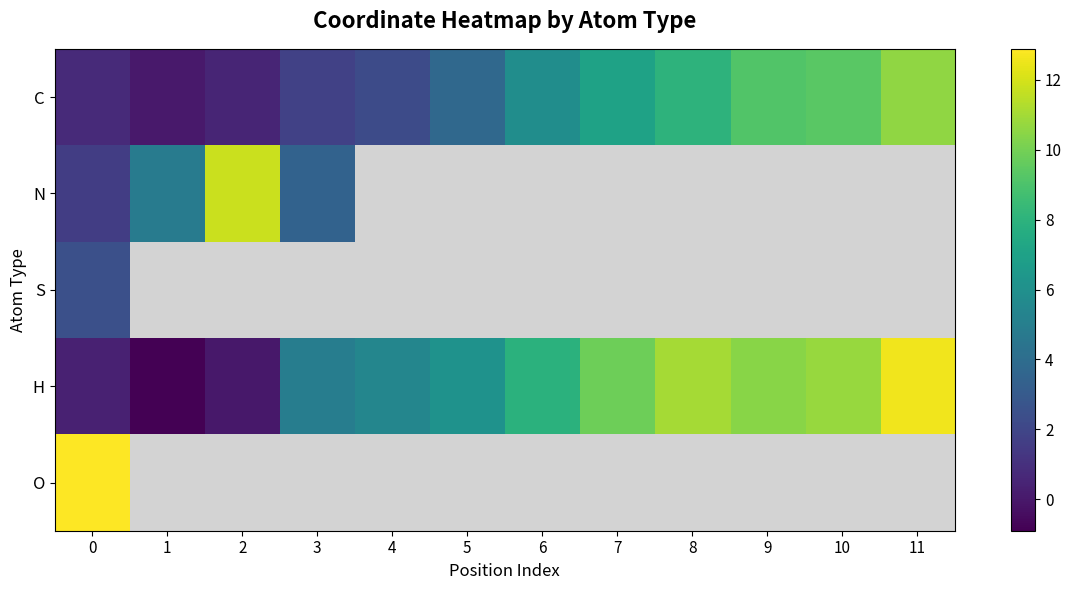

Which series changed the most between 4 and 8?

C